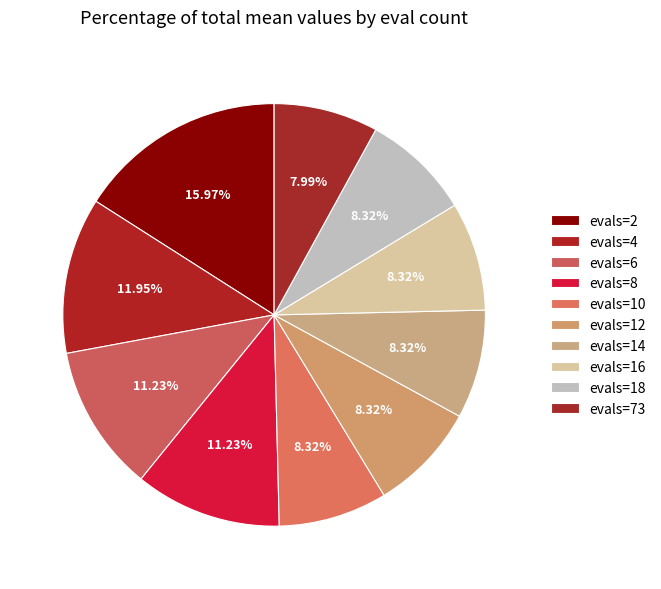

True or false: evals=12 accounts for 8% of the total.

True